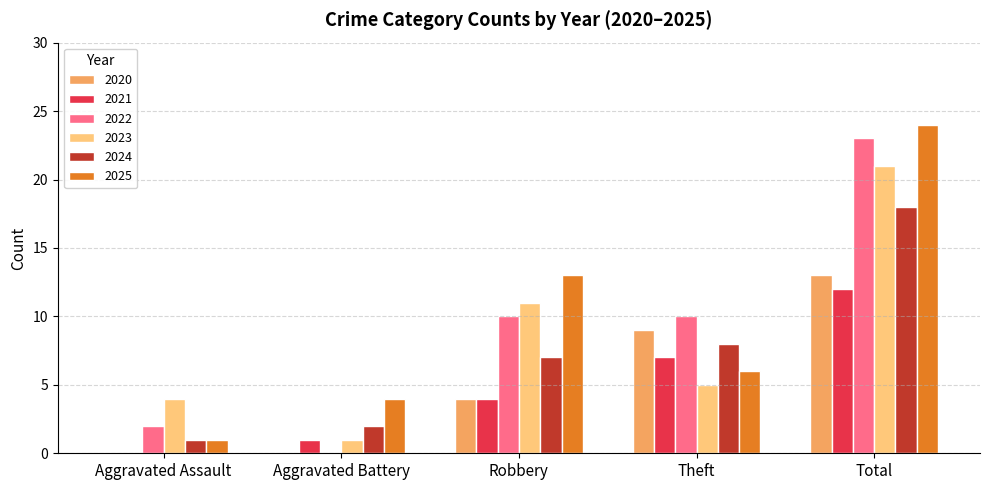

What is the sum of all 2023 values?

42